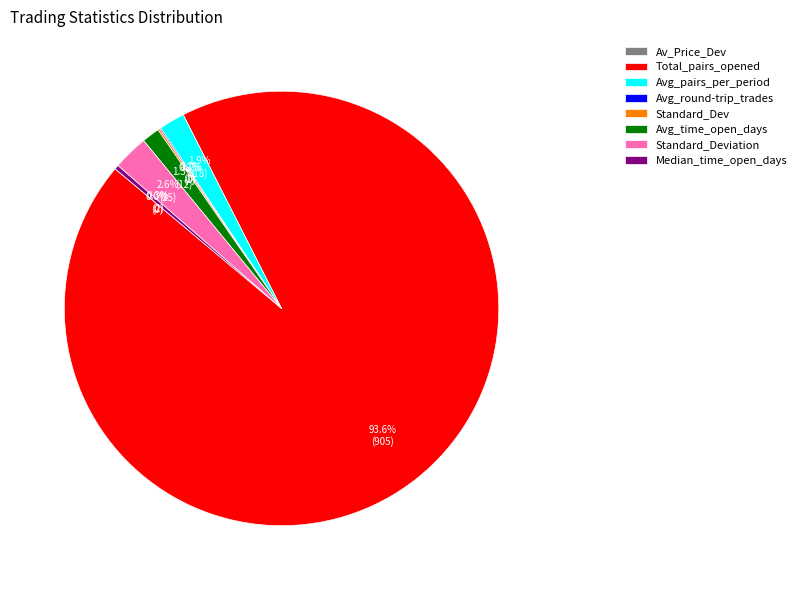

The Avg_pairs_per_period slice represents 2% of the pie. True or false?

True